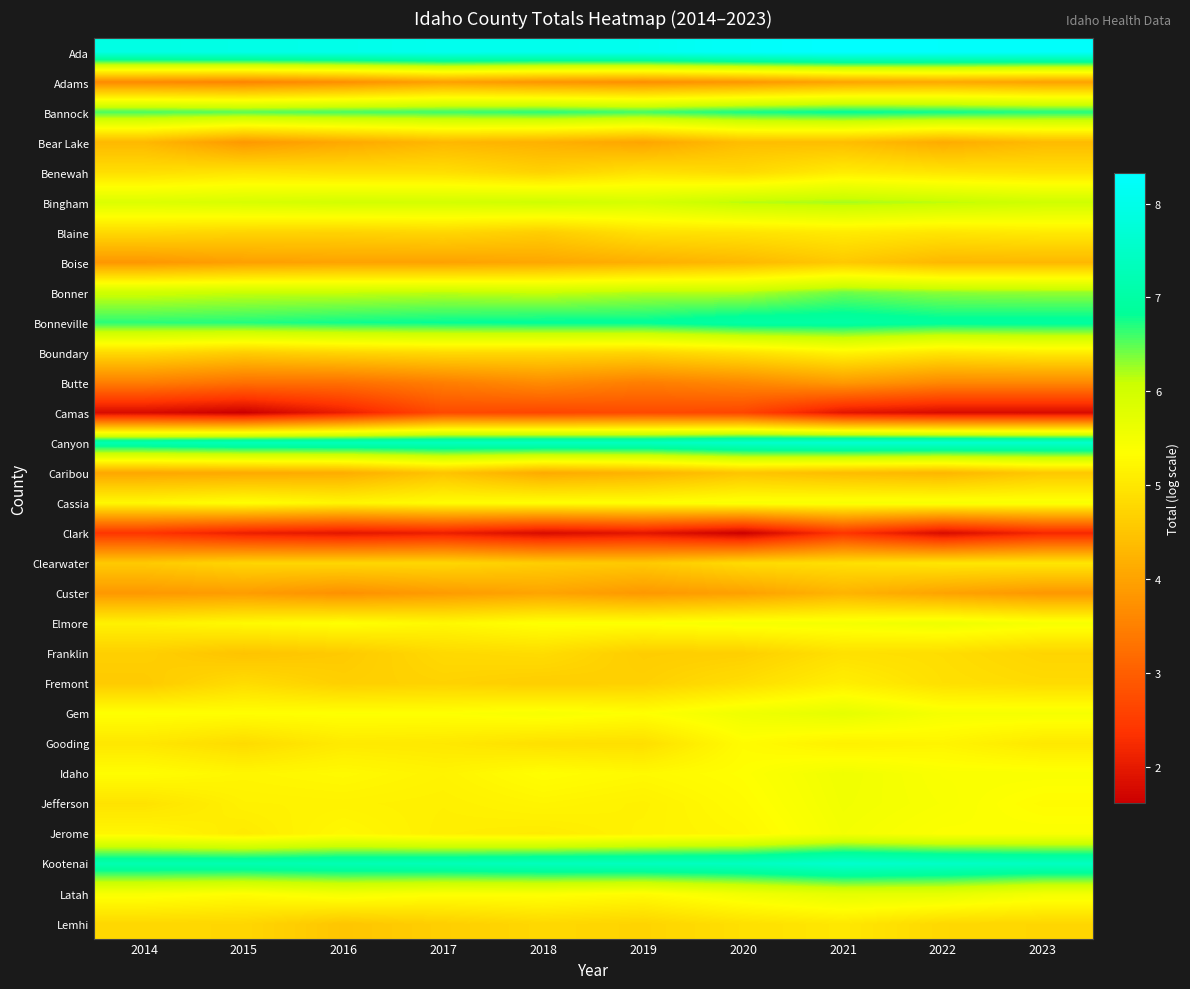

Which series has the largest total across all categories?

Ada